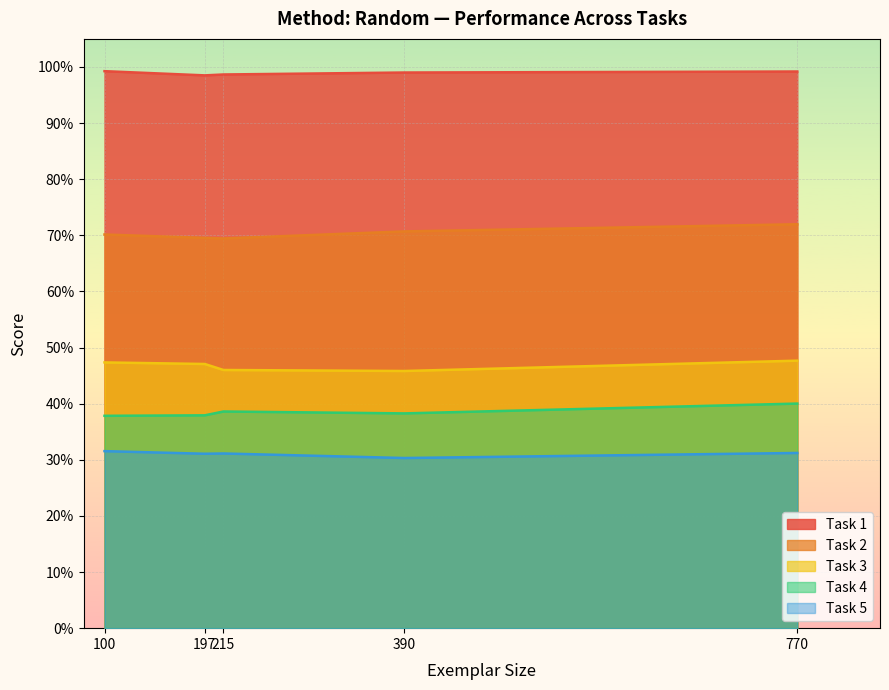

True or false: Task 1 and Task 5 intersect in this chart.

False